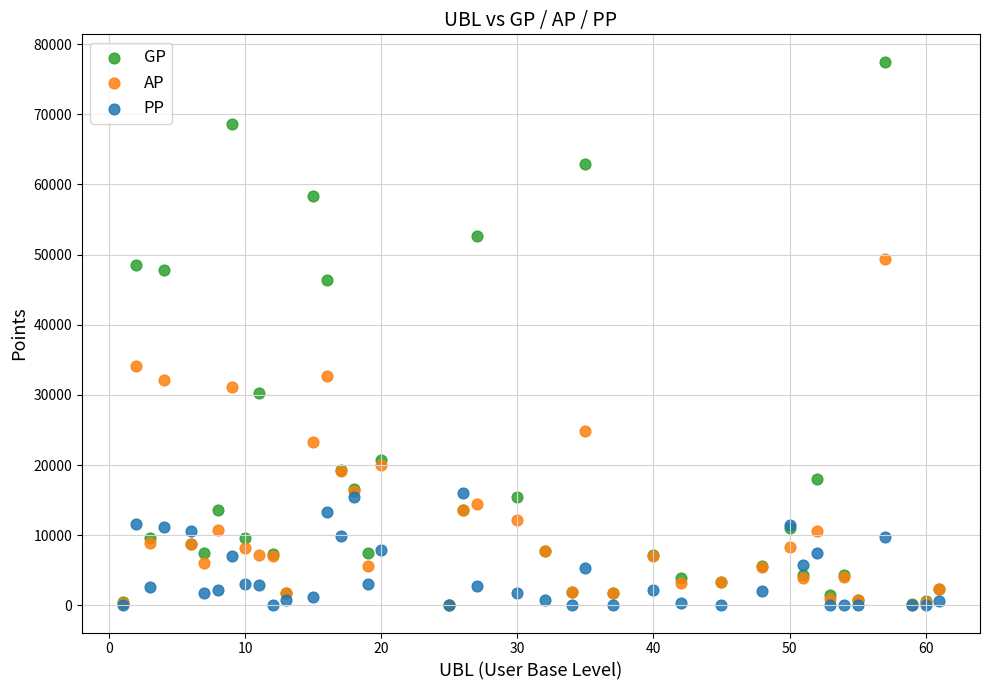

What are all the series names shown in the legend?

GP, AP, PP